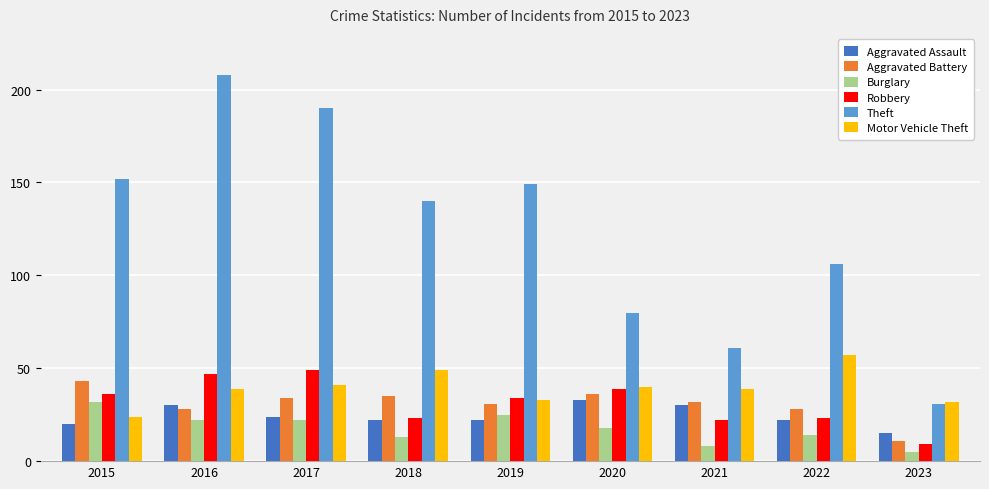

What is the difference between the maximum and minimum values in the Motor Vehicle Theft series?

33